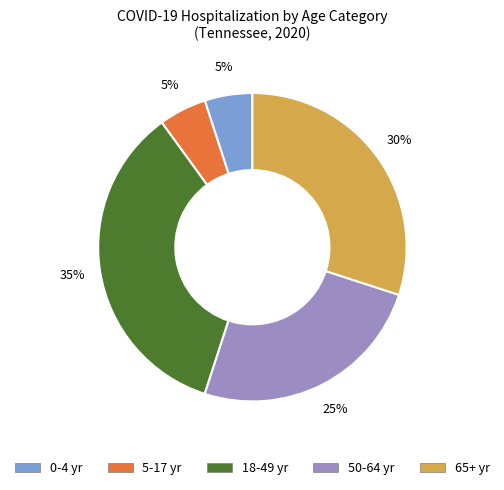

The 50-64 yr slice represents 25% of the pie. True or false?

True